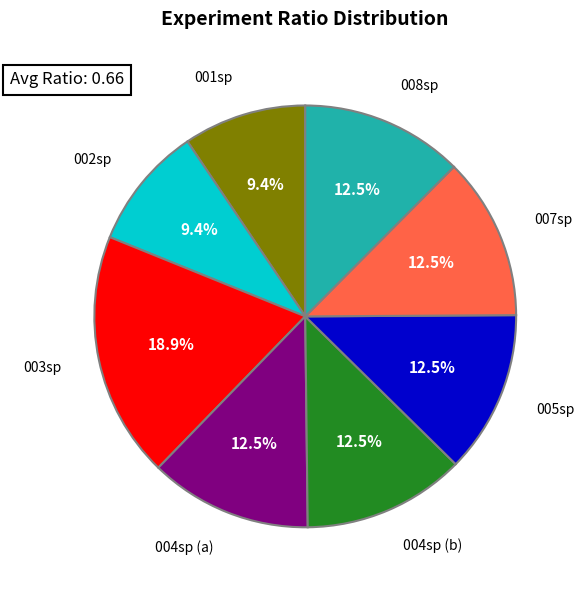

What is the total percentage of 004sp (b) and 002sp?

21.9%